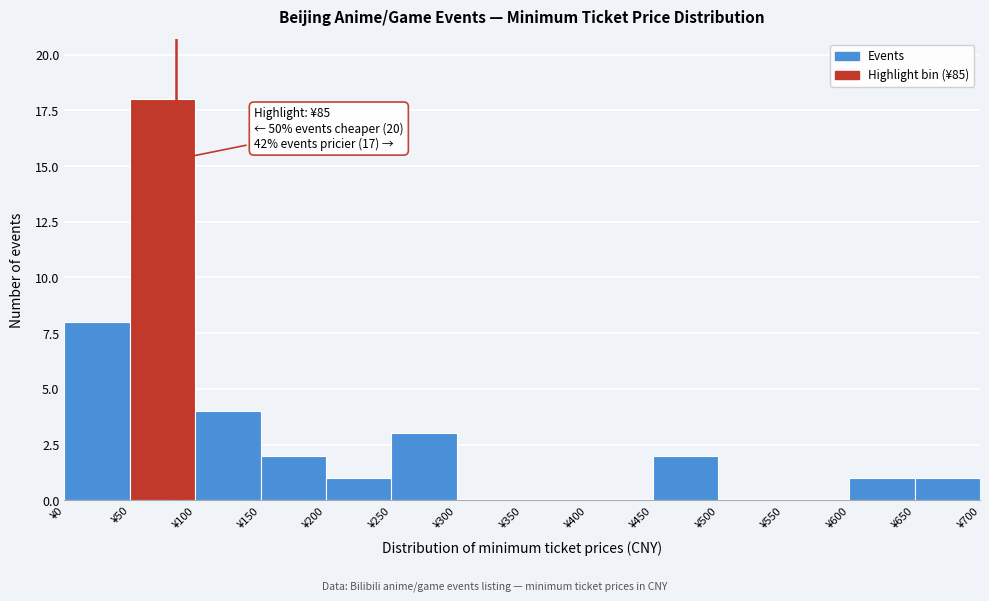

Which range on the x-axis has the tallest bar?

50 to 100